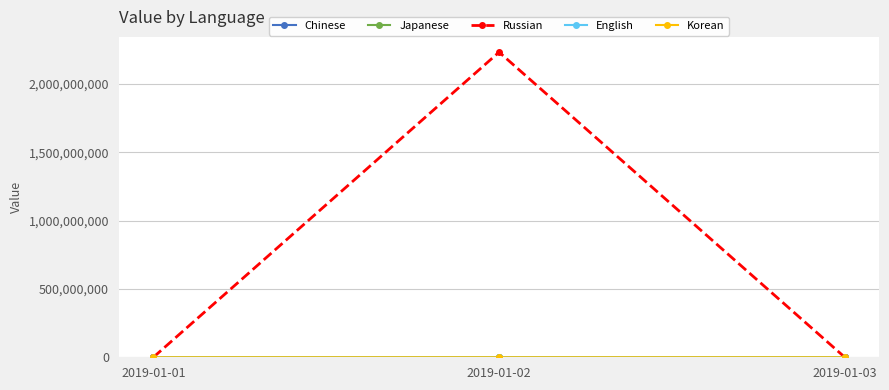

How many series are shown in this chart?

5